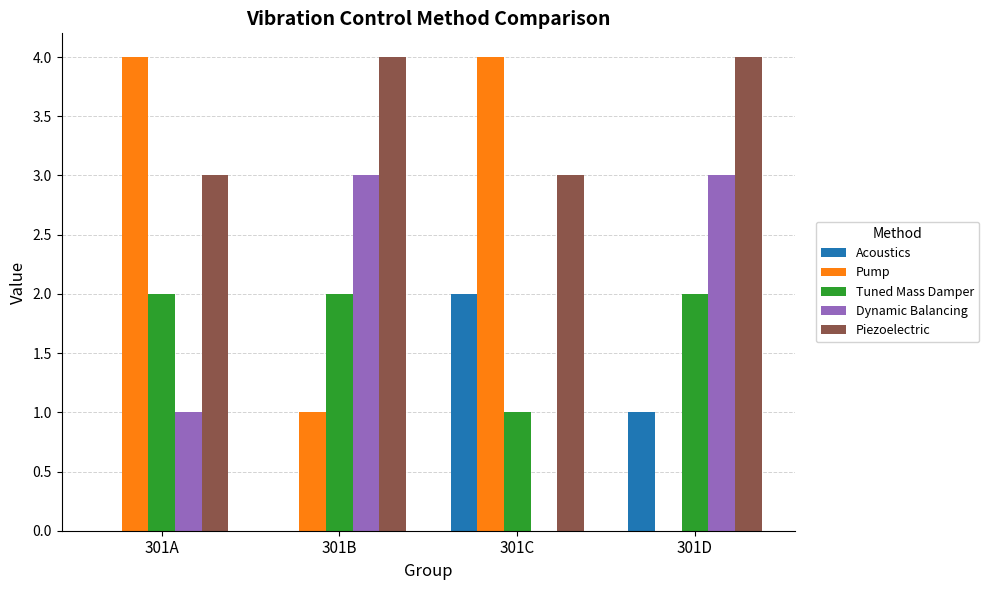

Which series changed the most between 301A and 301C?

Acoustics